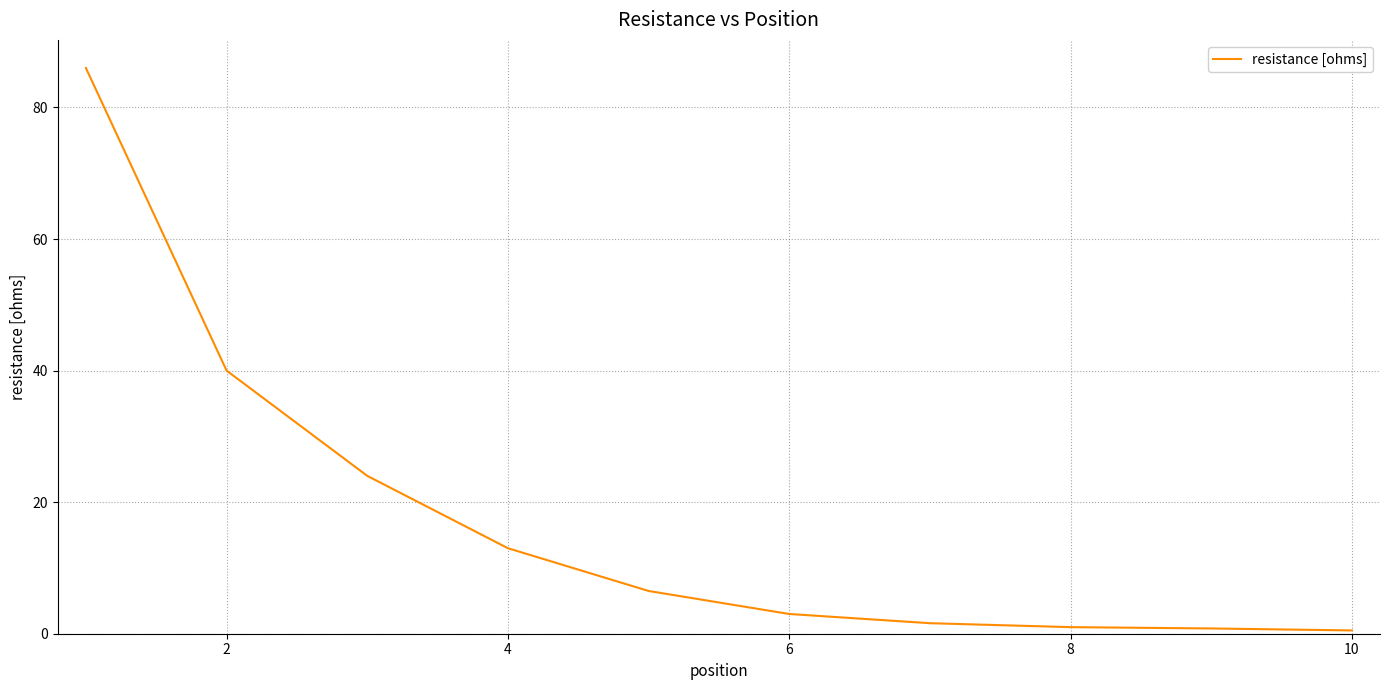

What is the difference between the maximum and minimum values?

85.5